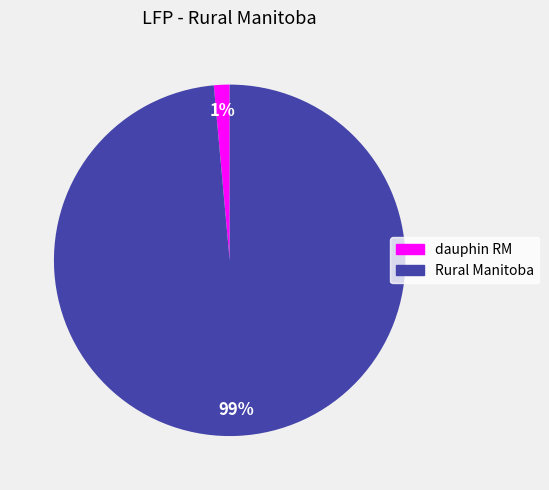

Which category has the smallest portion of the pie?

dauphin RM